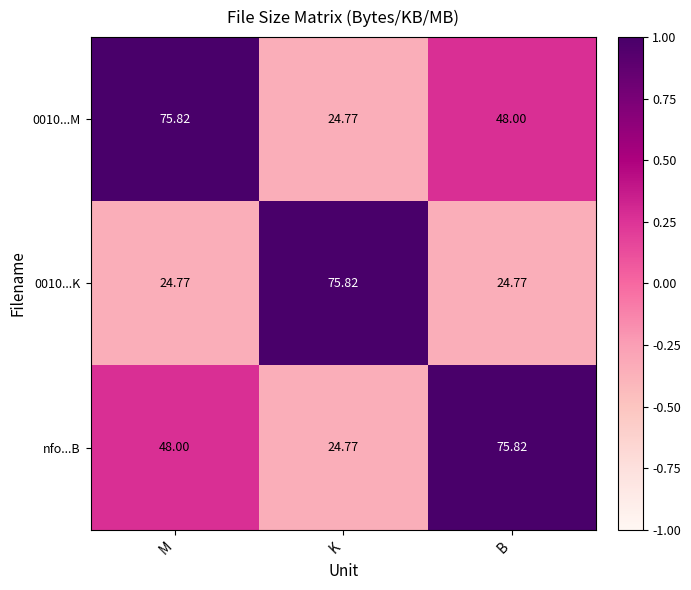

Is the value of 0010...M at M greater than the value of nfo...B at K?

Yes